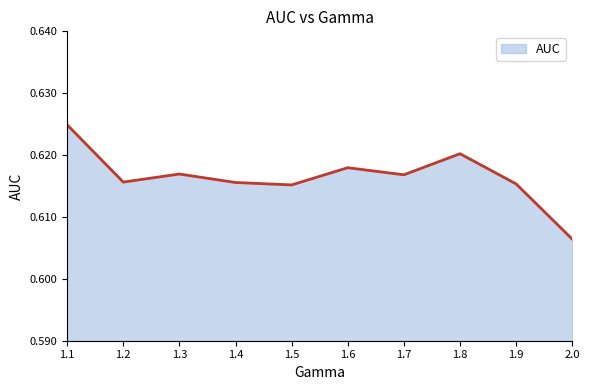

Does the chart display data point markers on the line(s)?

No